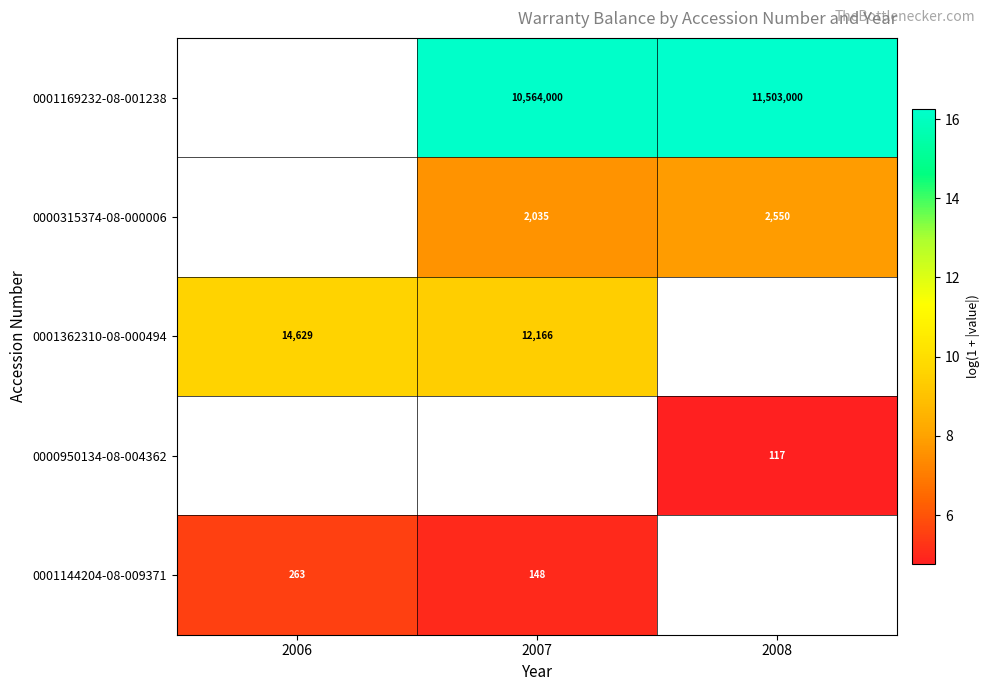

Is the value of 0000950134-08-004362 at 2008 greater than the value of 0001144204-08-009371 at 2007?

No